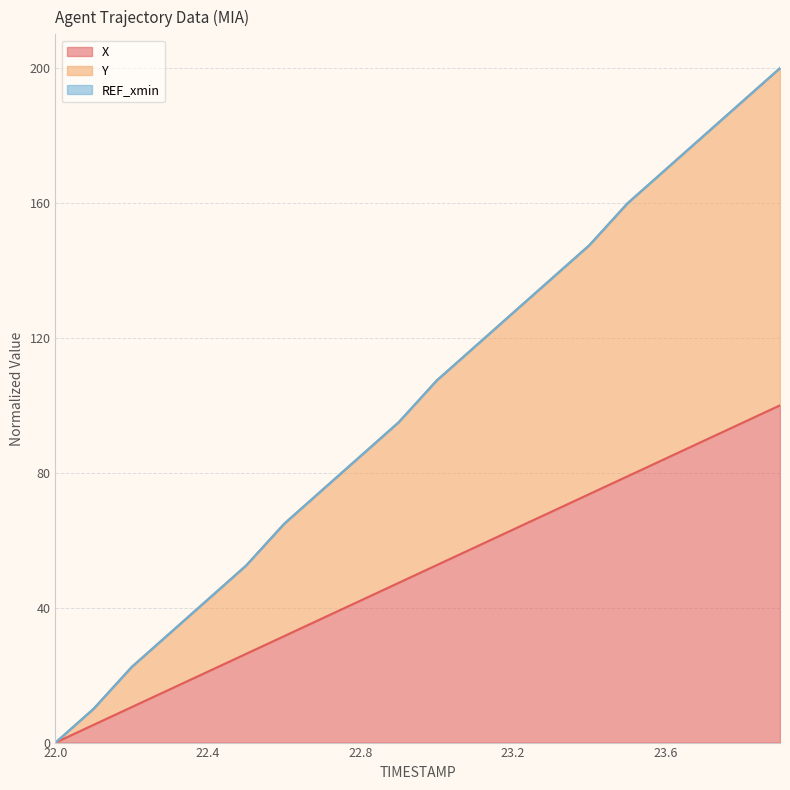

What is the maximum value for Y?

200.0